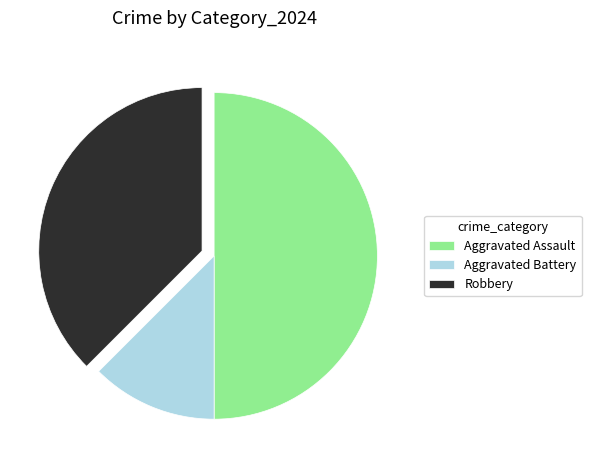

Rank the categories by value from highest to lowest.

Aggravated Assault, Robbery, Aggravated Battery